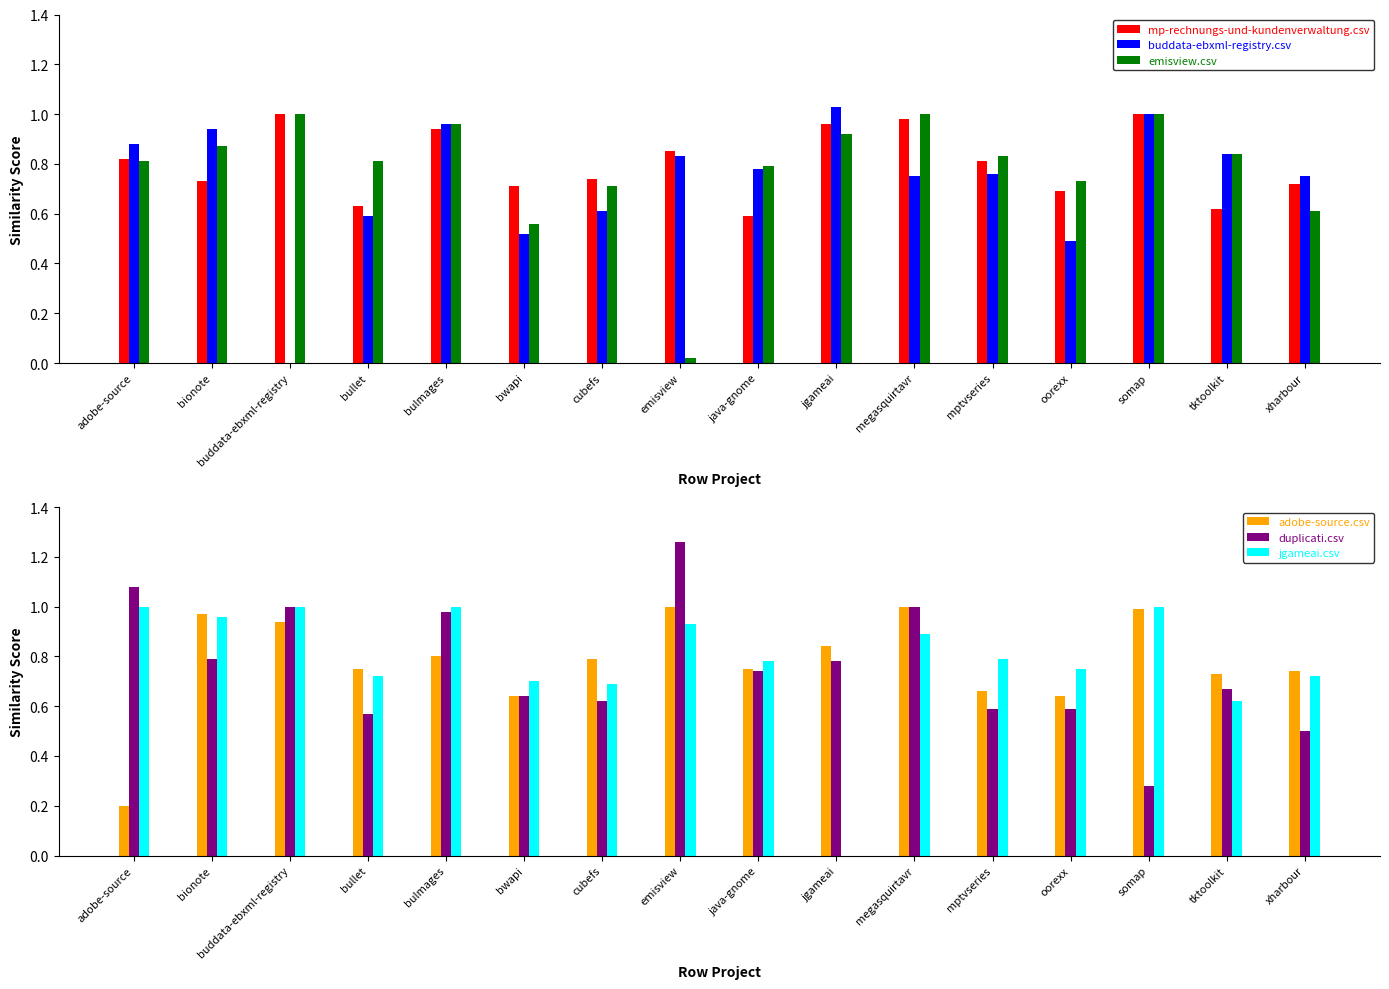

What is the spread (max minus min) of values at tktoolkit?

0.2